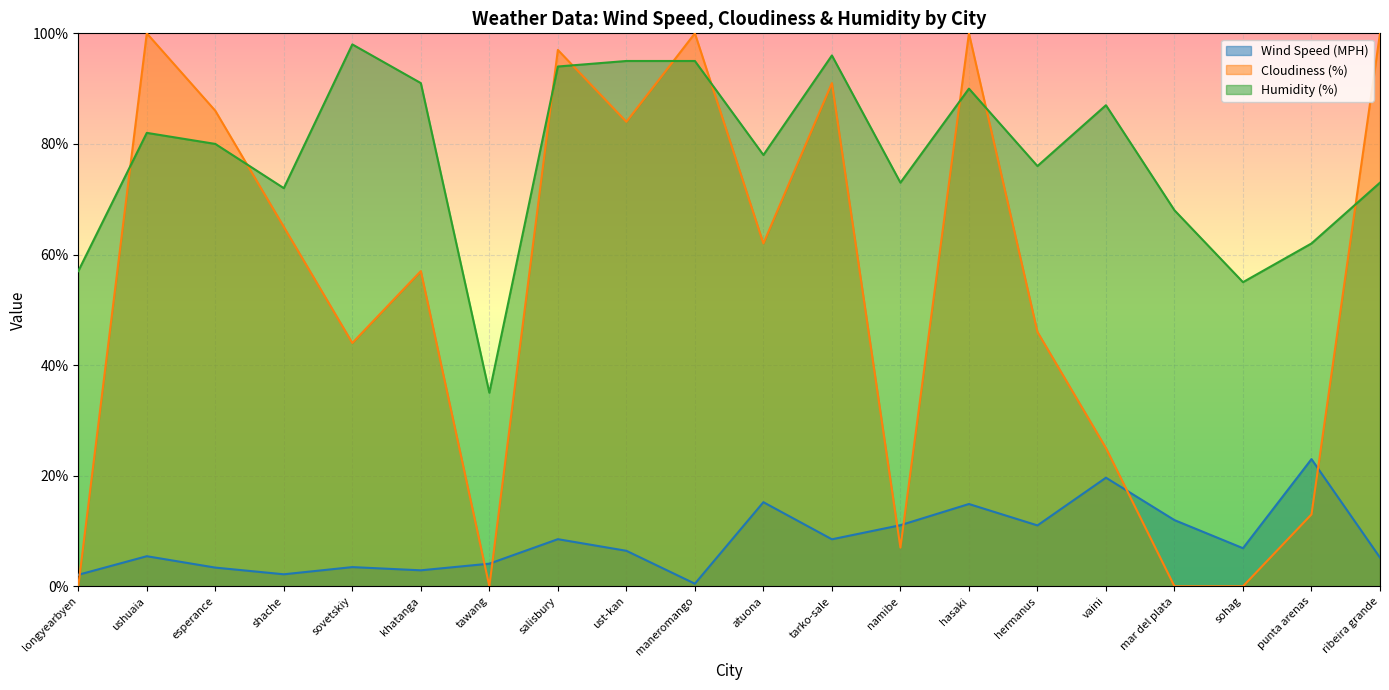

What is the label of the 3rd point from the right?

sohag